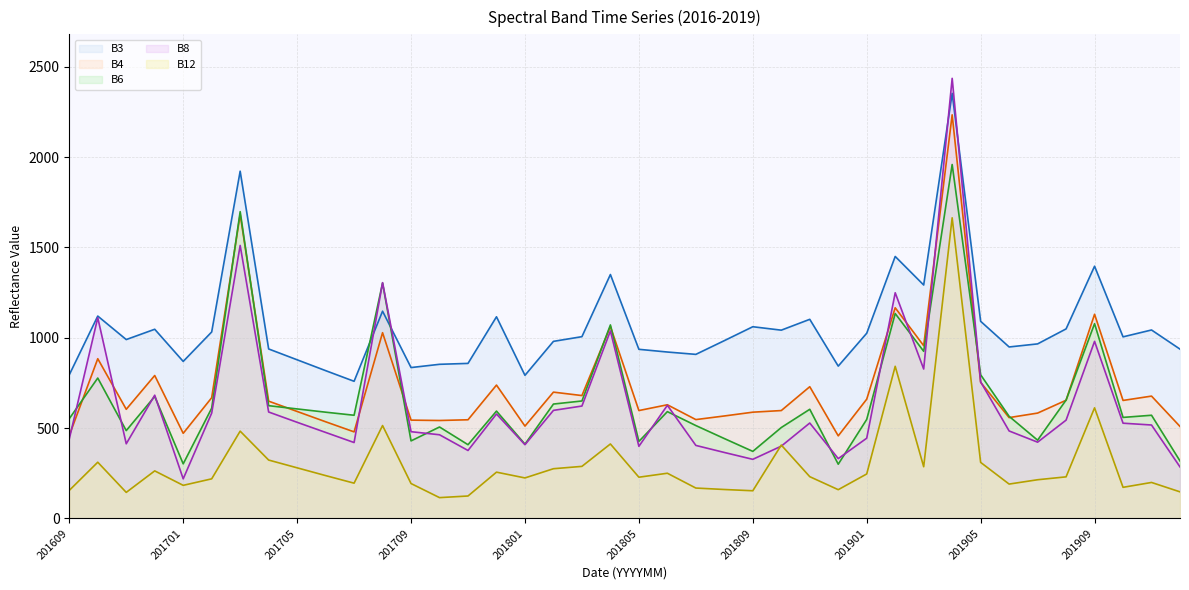

What is the average value of the B8 line series?

642